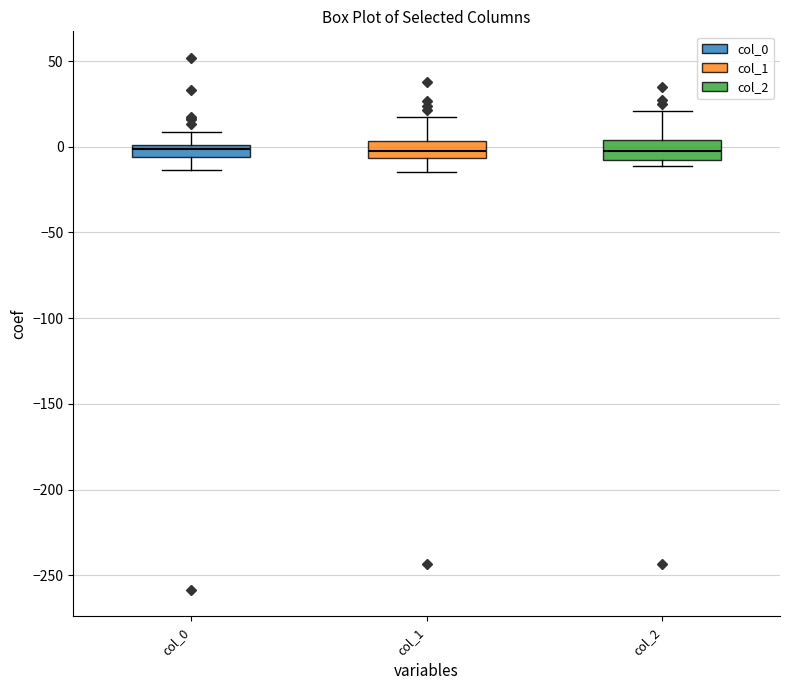

Where does the lower whisker of the box for col_1 end on the y-axis? The values are not printed on the chart, so give them approximately, as read against the axis.

-15